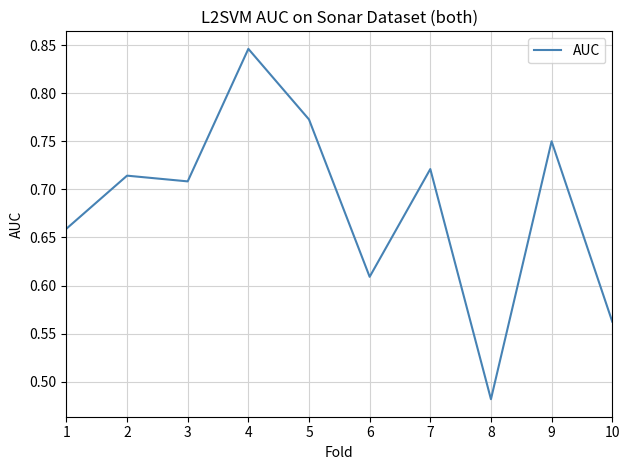

List the labels in order of value, largest first.

4, 5, 9, 7, 2, 3, 1, 6, 10, 8